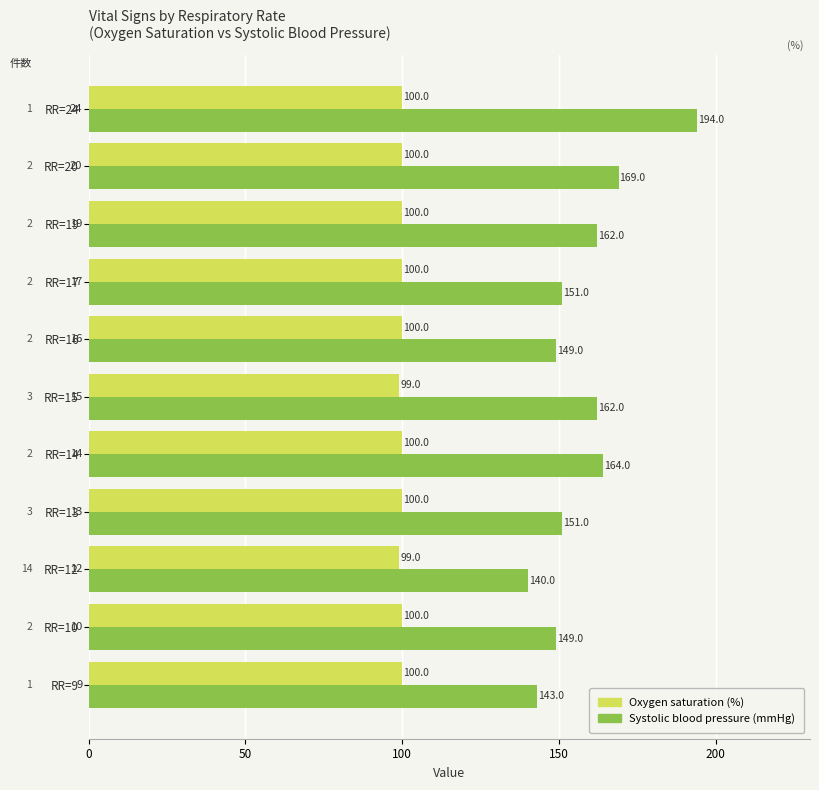

How many Oxygen saturation (%) values are between 100 and 101?

9